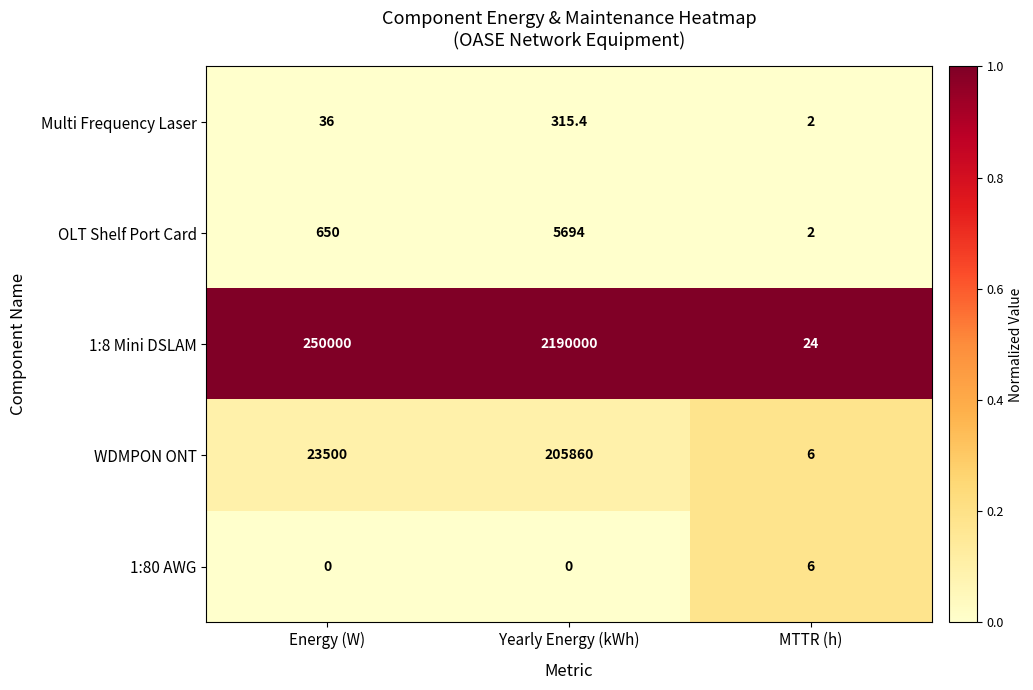

What is the difference between the highest and lowest values at Energy (W)?

250000.0